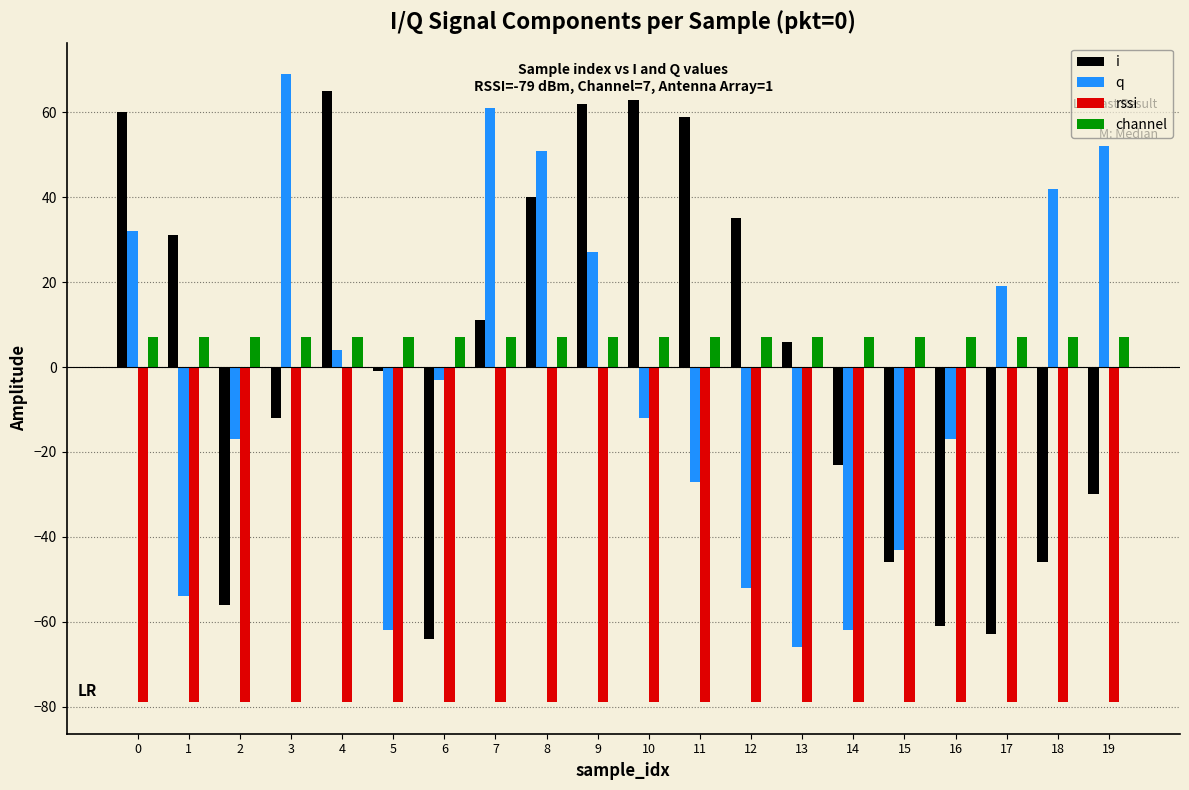

What is the sum of all rssi values?

-1580